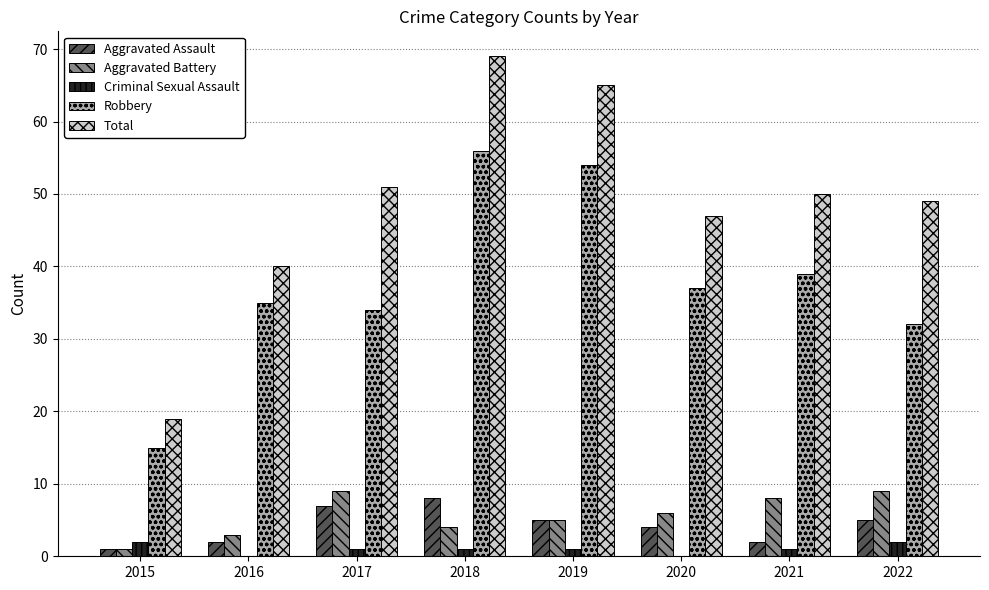

How many distinct data groups are displayed?

5